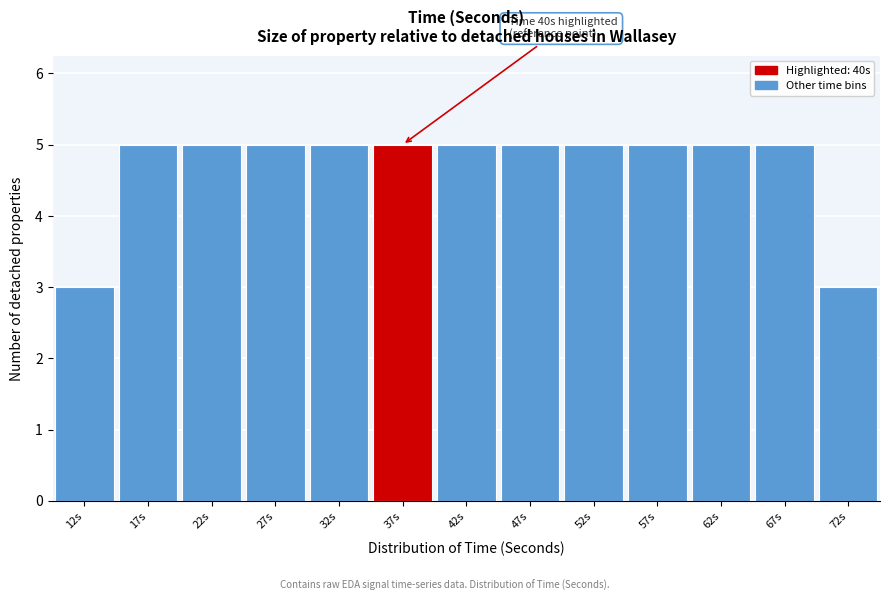

Reading left to right, extract all data points from this chart.

3	5	5	5	5	5	5	5	5	5	5	5	3